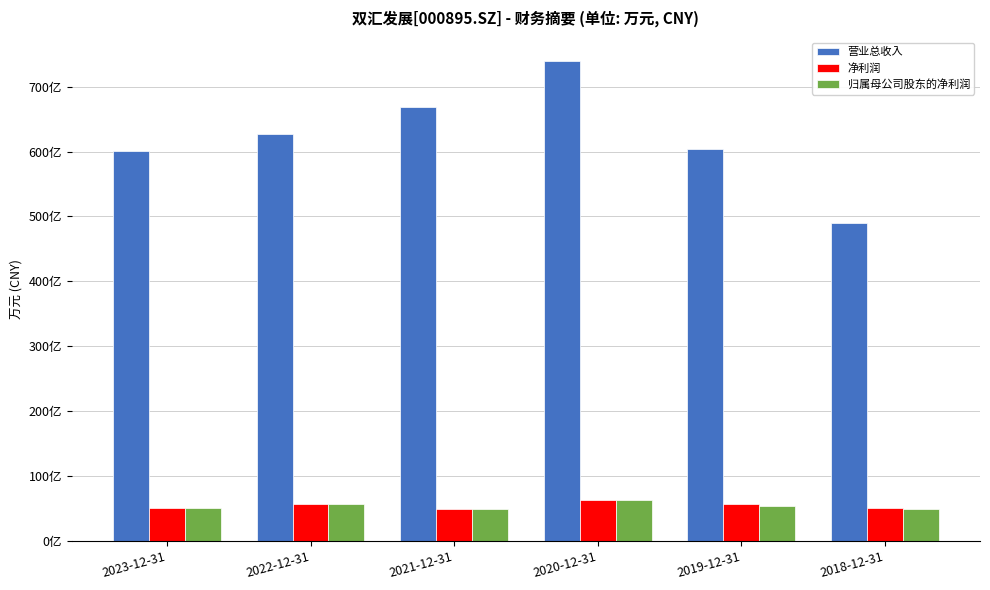

Which series has the largest range (max minus min)?

营业总收入